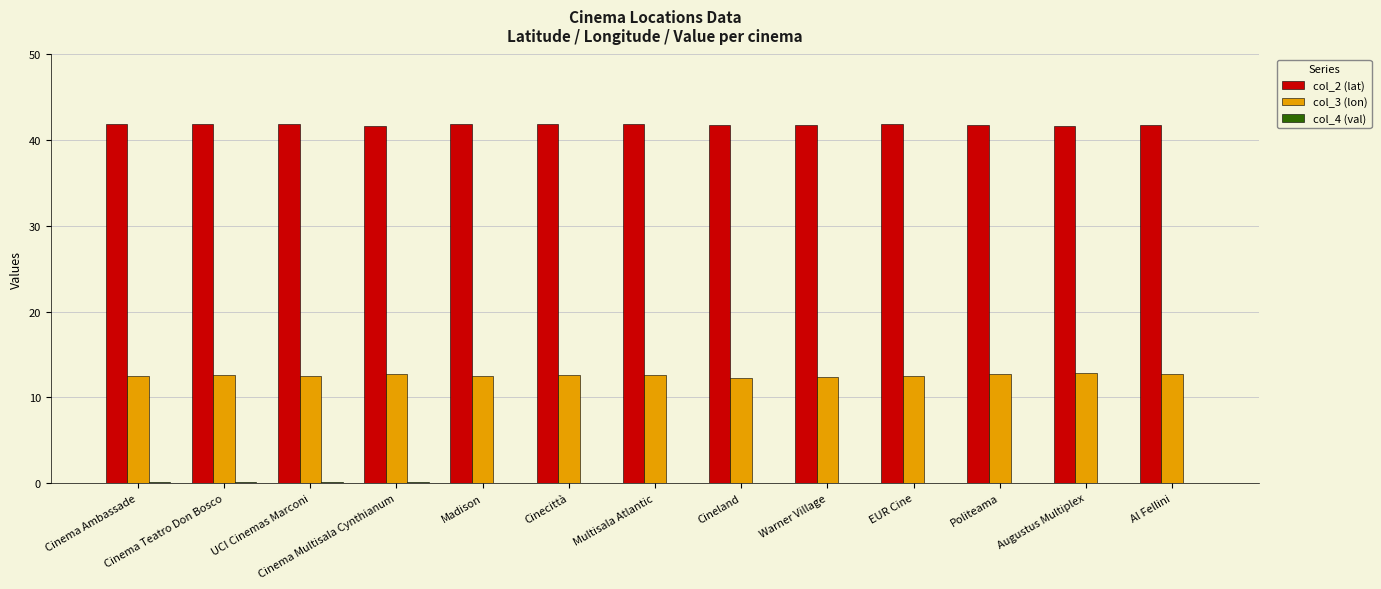

Which series has the largest total across all categories?

col_2 (lat)